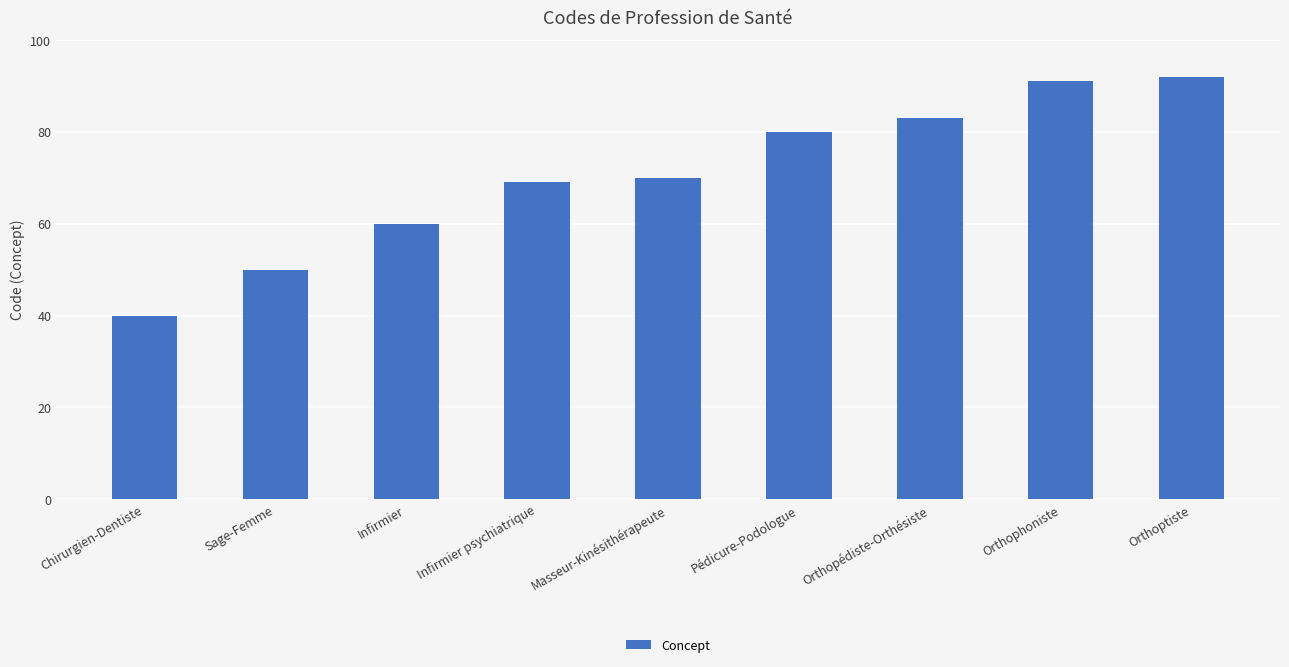

Reading left to right, what are all the values shown in this chart?

40	50	60	69	70	80	83	91	92